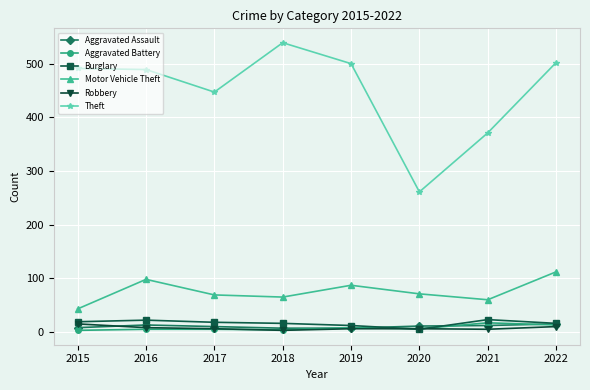

What is the average value of the Burglary series?

16